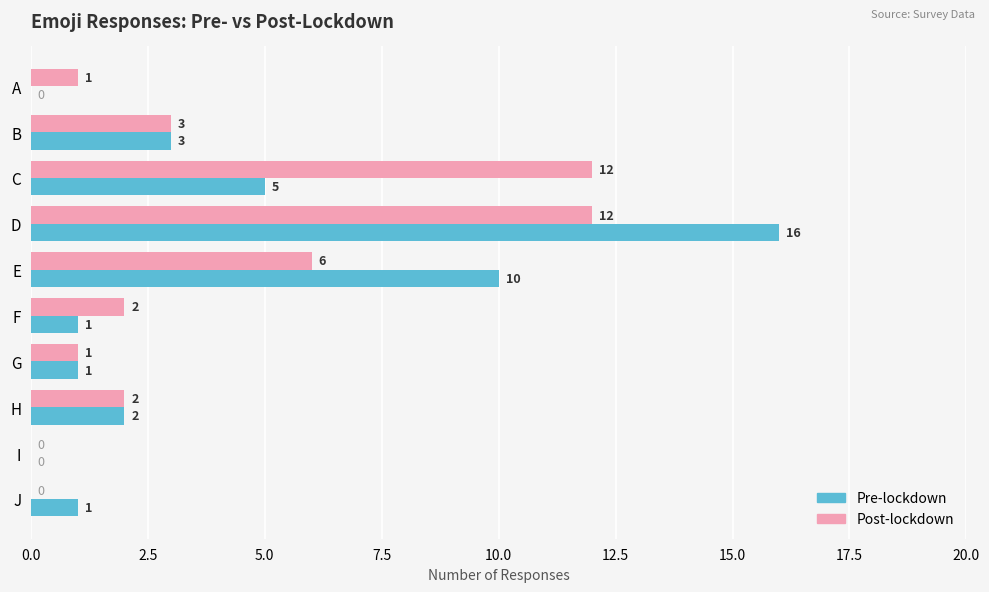

What is the sum of all Pre-lockdown values?

39